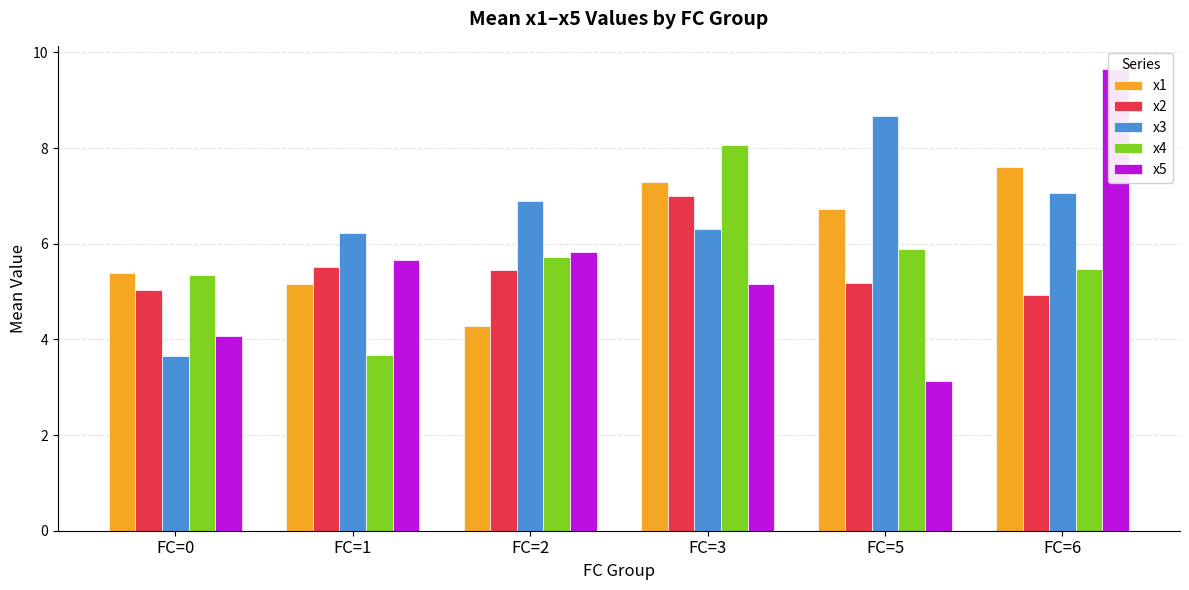

Rank the categories by x3 value from lowest to highest.

FC=0, FC=1, FC=3, FC=2, FC=6, FC=5